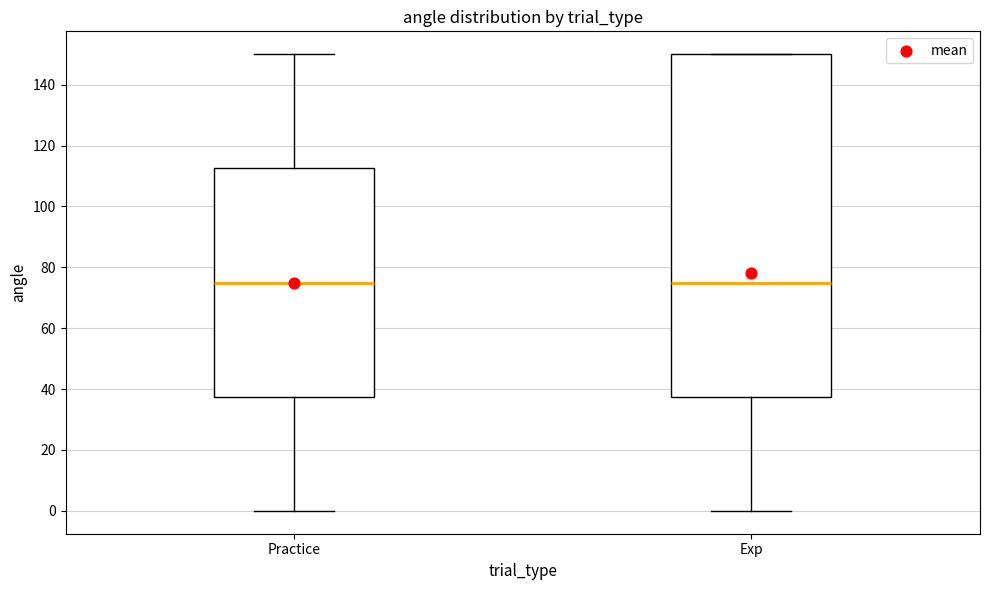

Where does the lower whisker of the box for Exp end on the y-axis? The values are not printed on the chart, so give them approximately, as read against the axis.

0